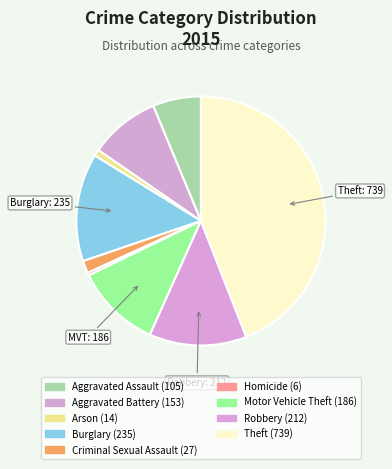

Between Aggravated Battery and Aggravated Assault, which is larger?

Aggravated Battery